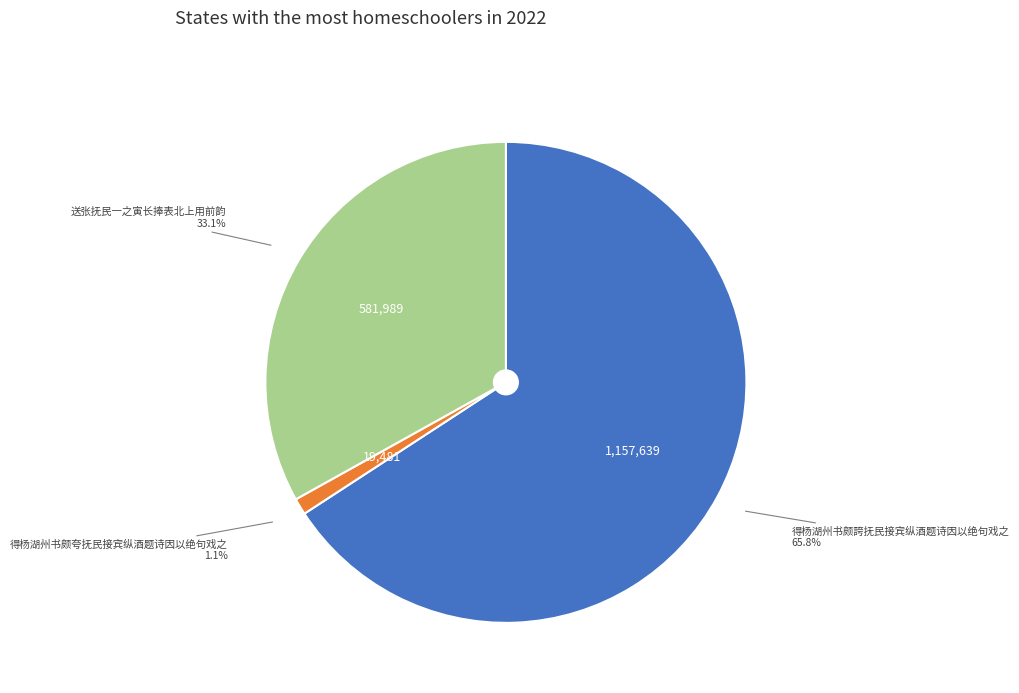

Is there any slice that represents more than half of the pie?

Yes